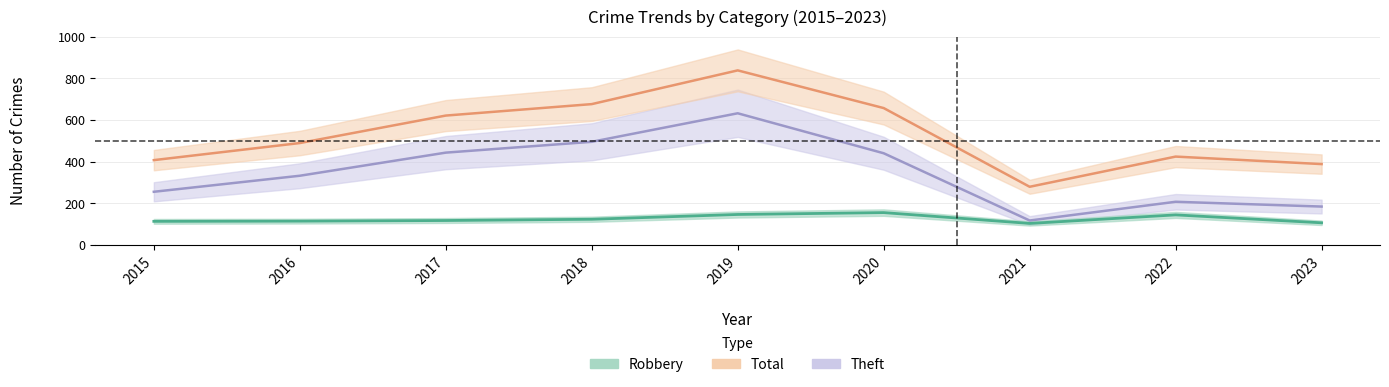

True or false: Robbery has a value of 114 at 2016.

True